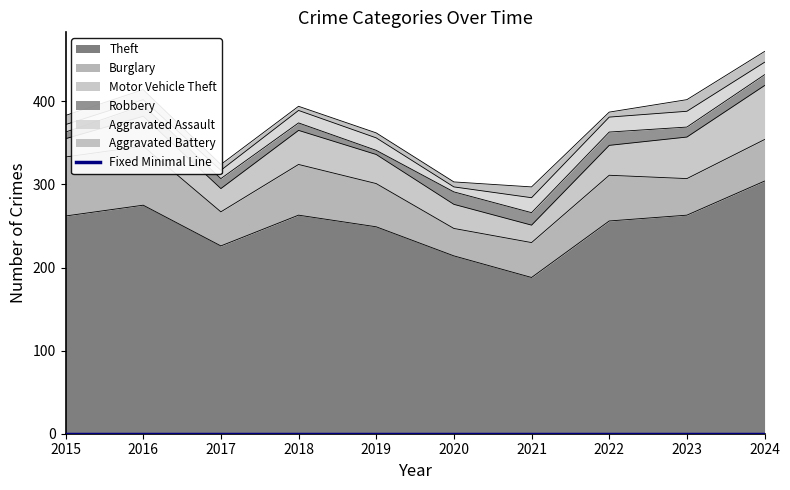

True or false: Burglary and Theft intersect in this chart.

False